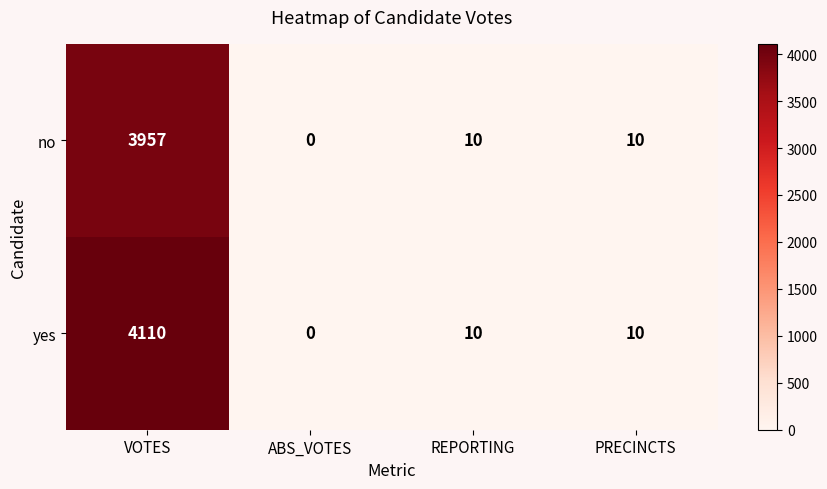

What is the greatest value displayed?

4110